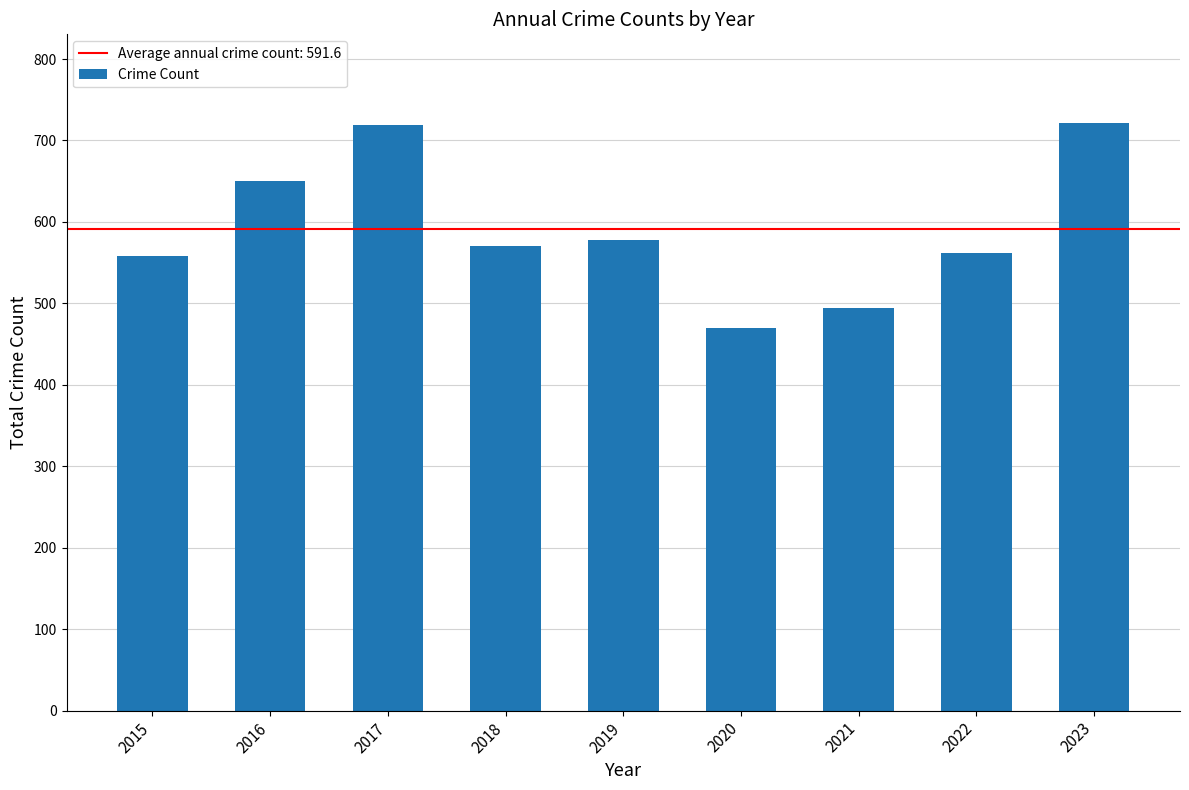

What is the difference between the values at 2023 and 2020?

252